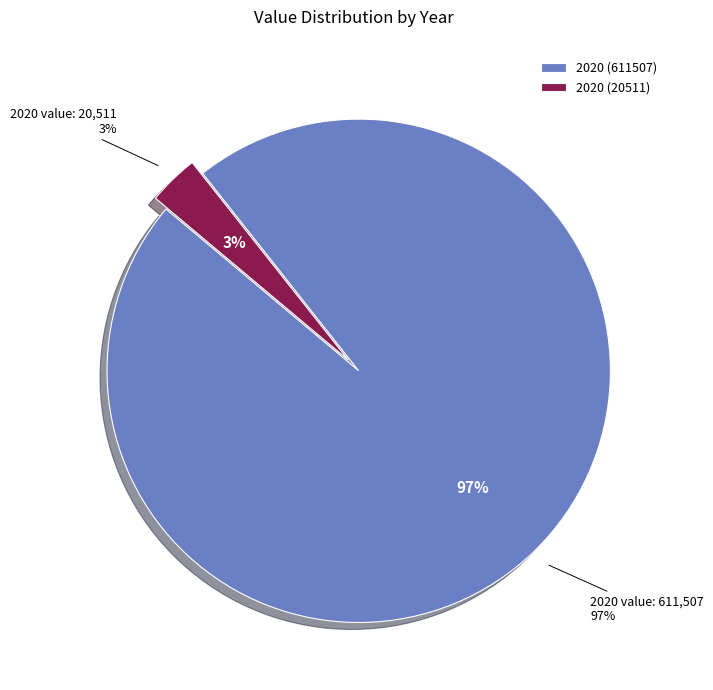

Which slice represents more than half of the pie?

2020 (611507)